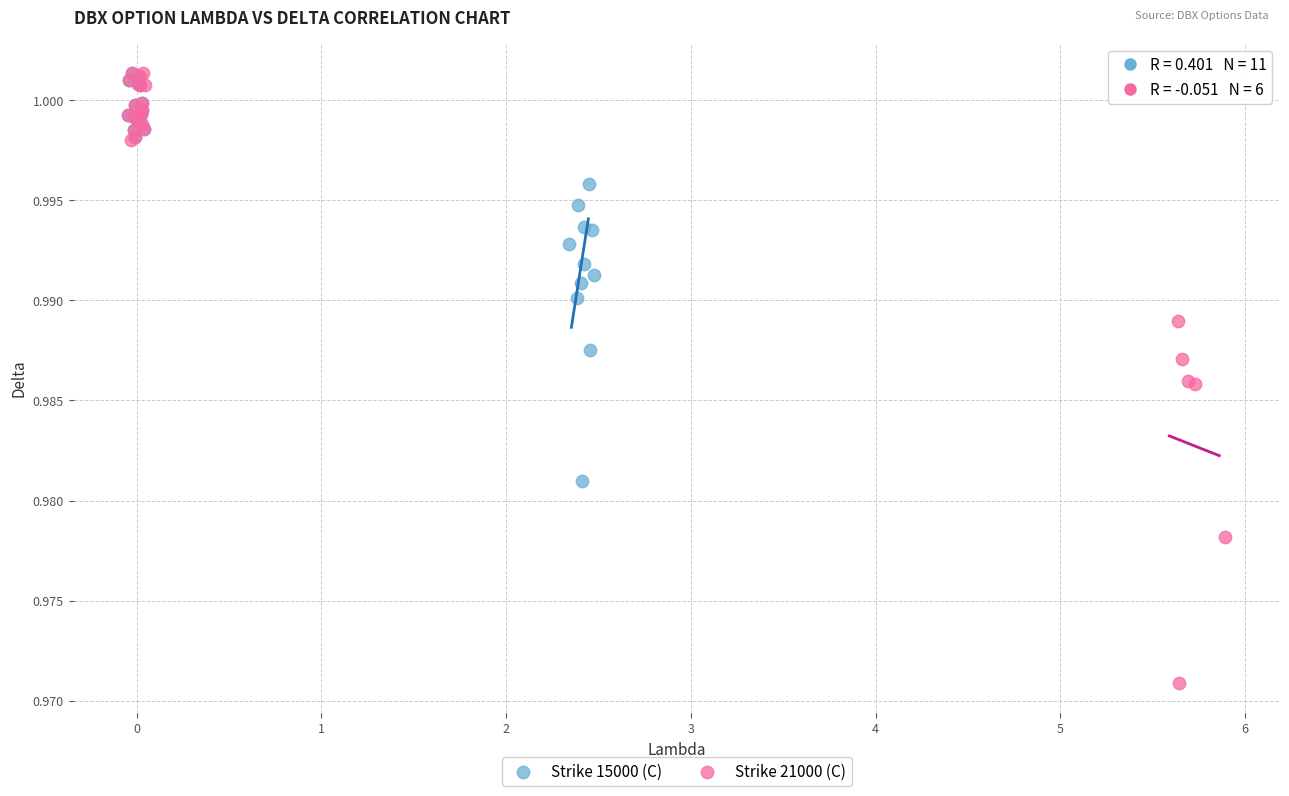

Which series has the widest spread of Y values?

Strike 21000 (C)